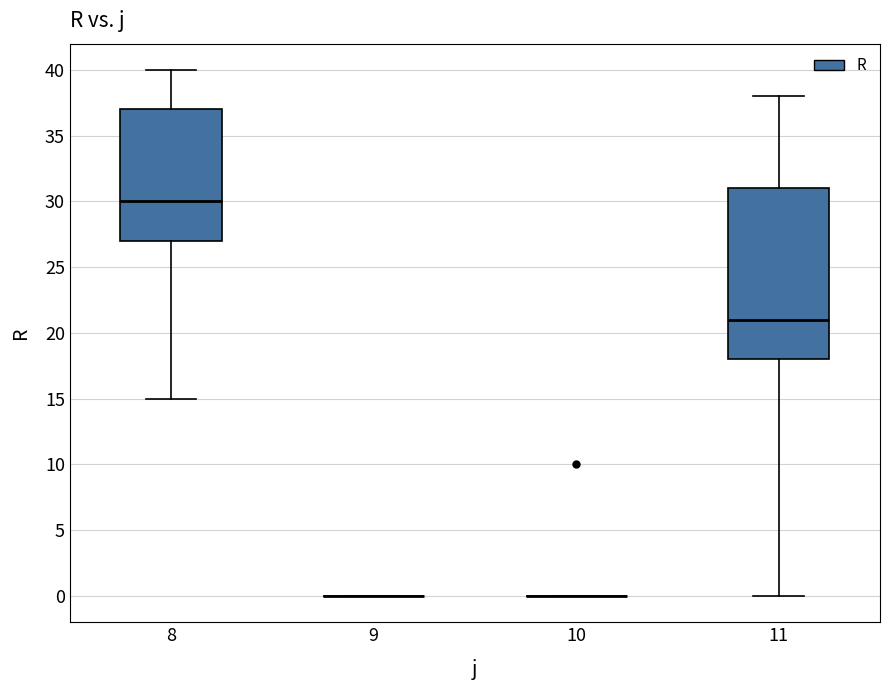

Which box is the tallest, from its lower edge to its upper edge?

11